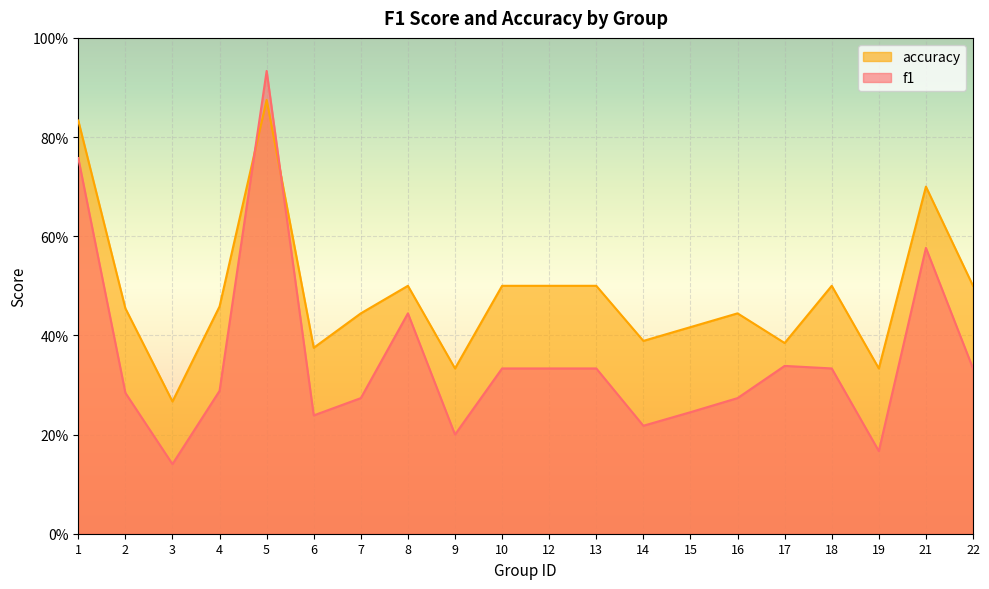

What value does the f1 series have at 22?

0.3